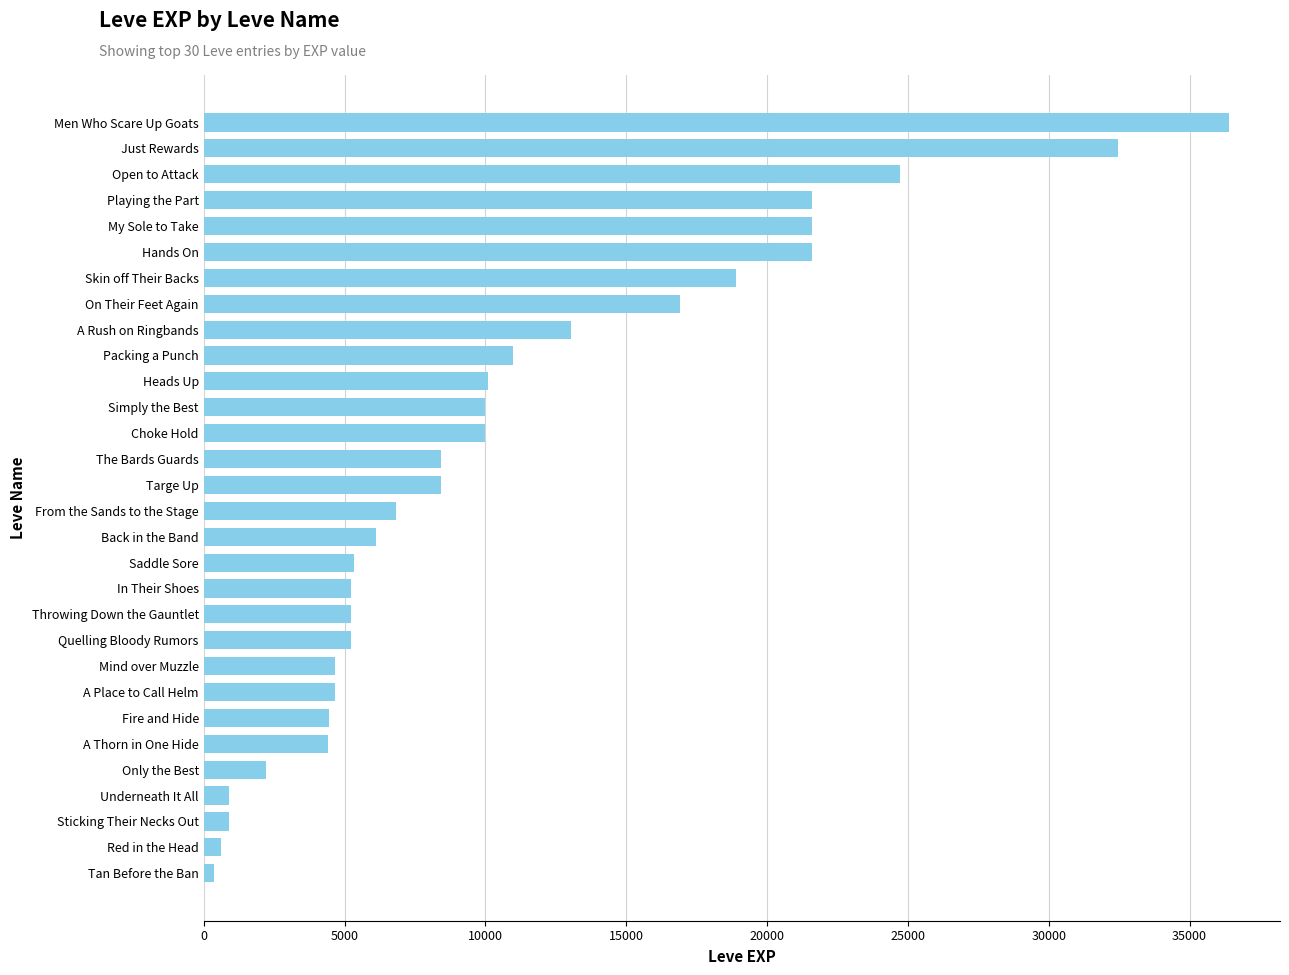

Are the bars horizontal?

Yes